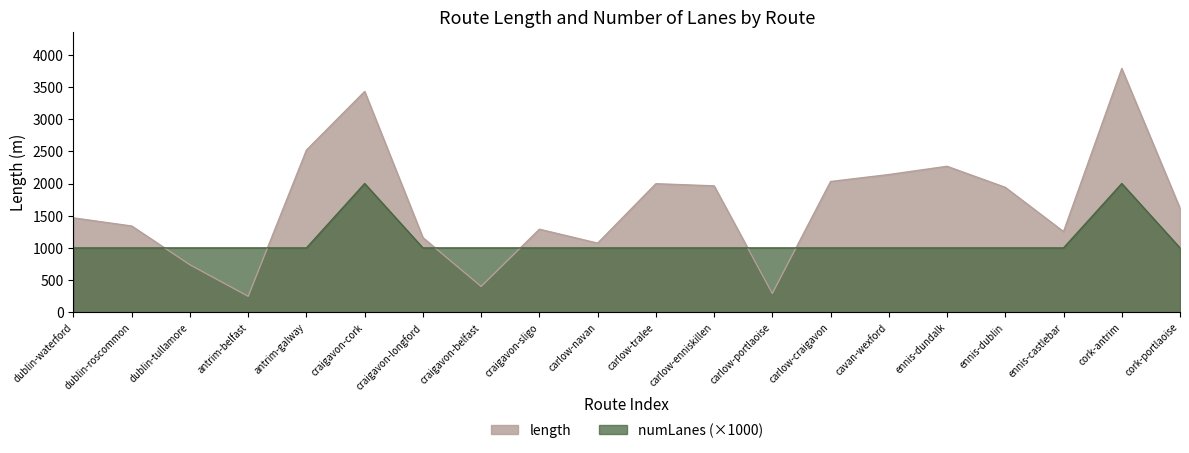

What is the maximum value for numLanes?

2000.0